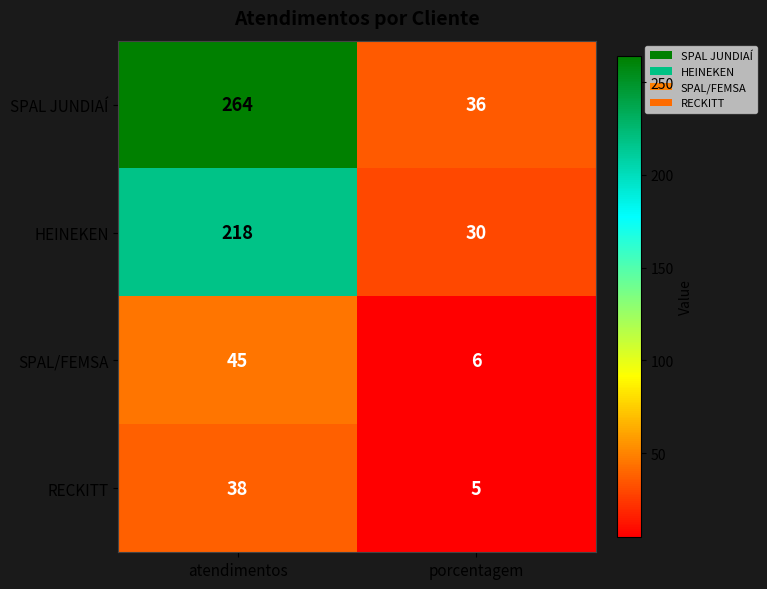

Reading left to right, extract all data points from this chart.

SPAL JUNDIAÍ: atendimentos=264	porcentagem=36
HEINEKEN: atendimentos=218	porcentagem=30
SPAL/FEMSA: atendimentos=45	porcentagem=6
RECKITT: atendimentos=38	porcentagem=5